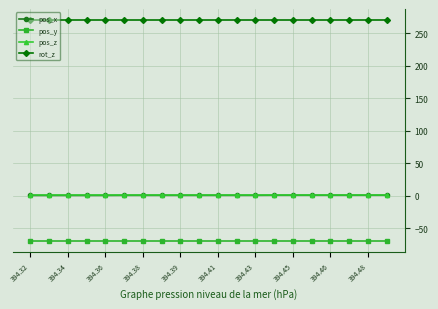

What is the minimum value shown in the chart?

-69.5